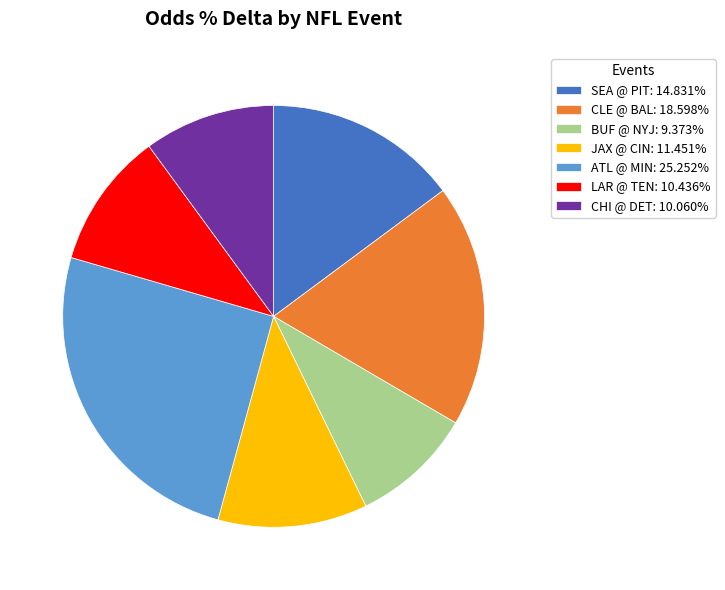

Does LAR @ TEN: 10.436% account for over 50% of the chart?

No